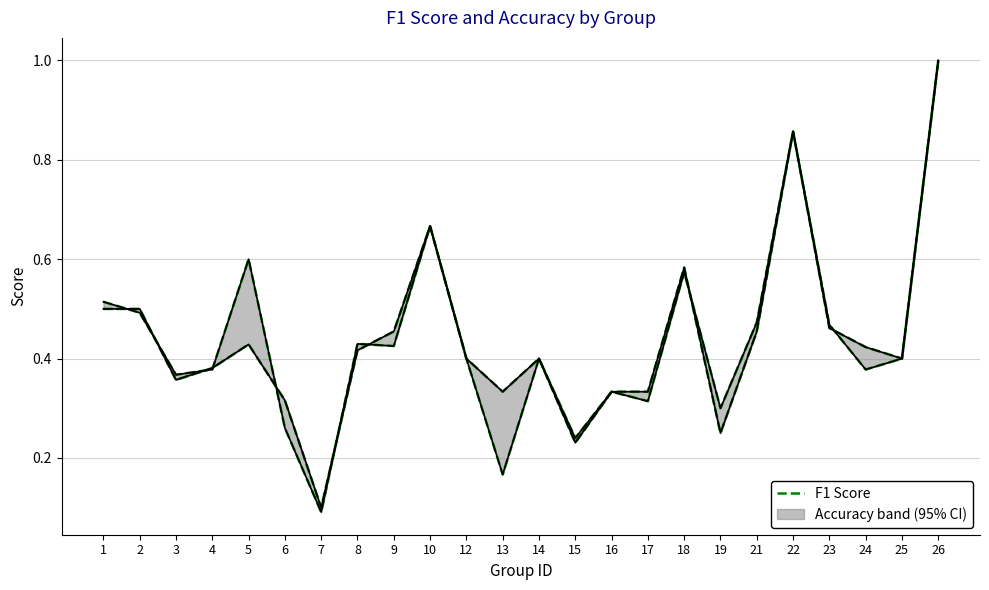

Rank the series at 17 from highest to lowest value.

Accuracy, F1 Score